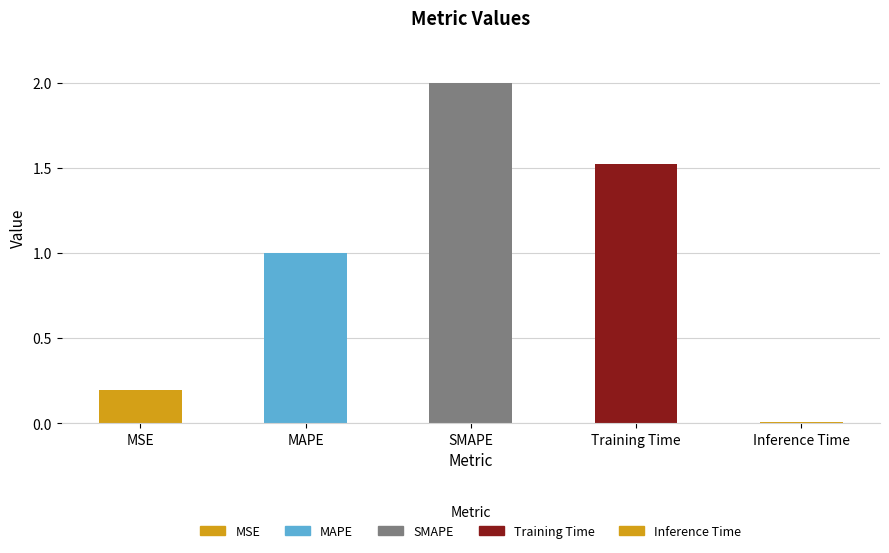

Are the bars grouped side by side (vs. stacked)?

No